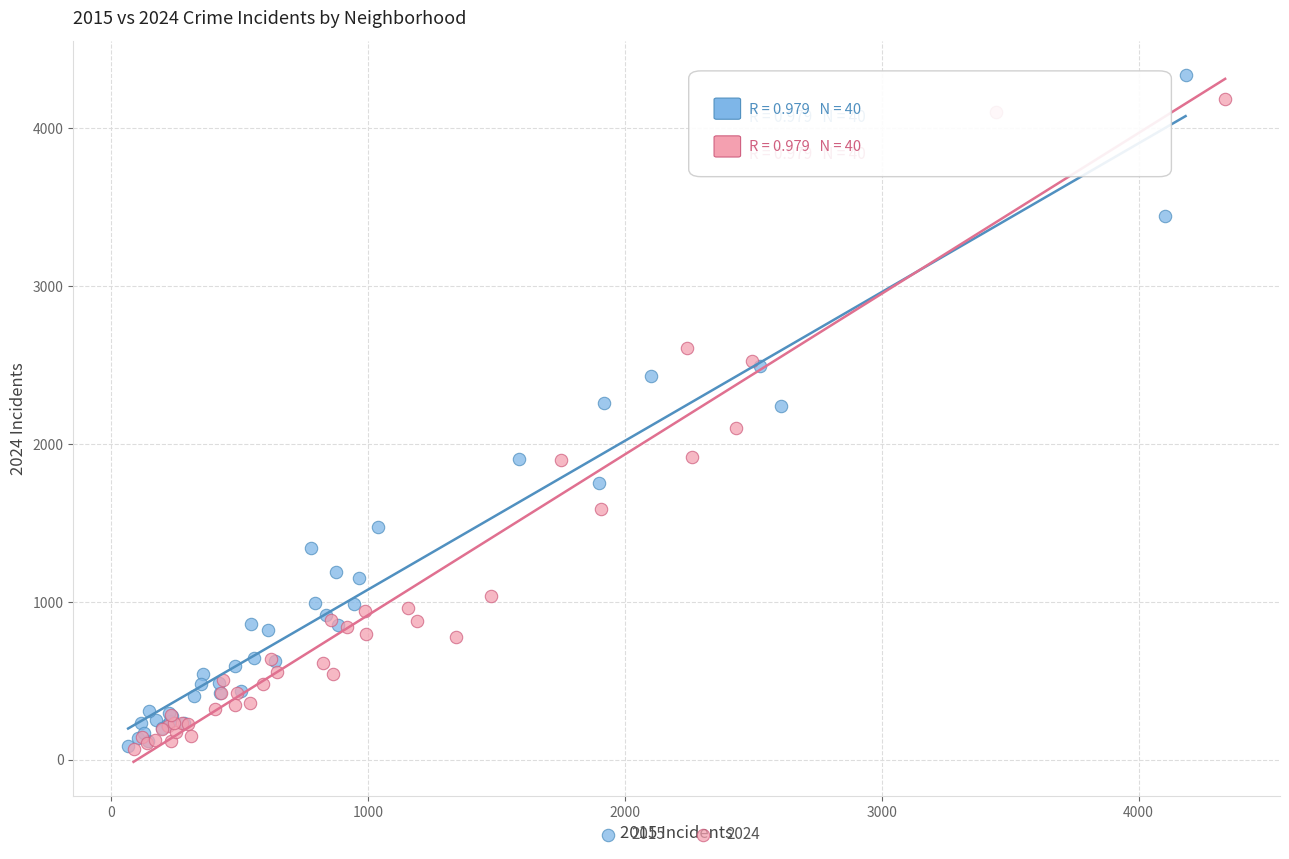

Which series has the widest spread of Y values?

2015